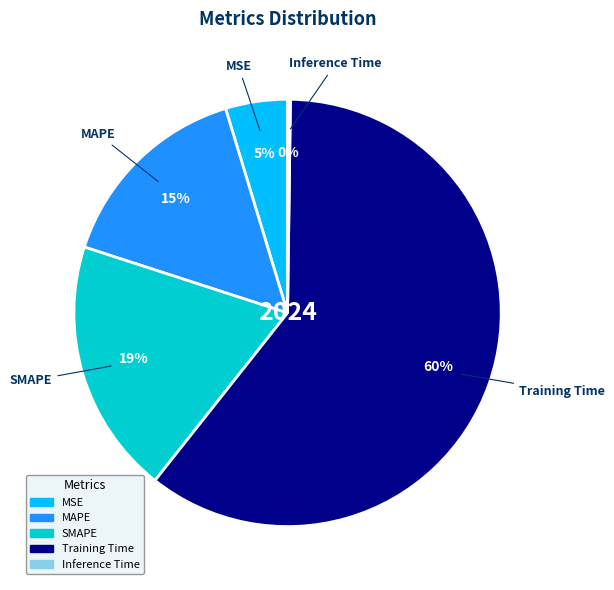

Does Training Time represent more than half of the total?

Yes